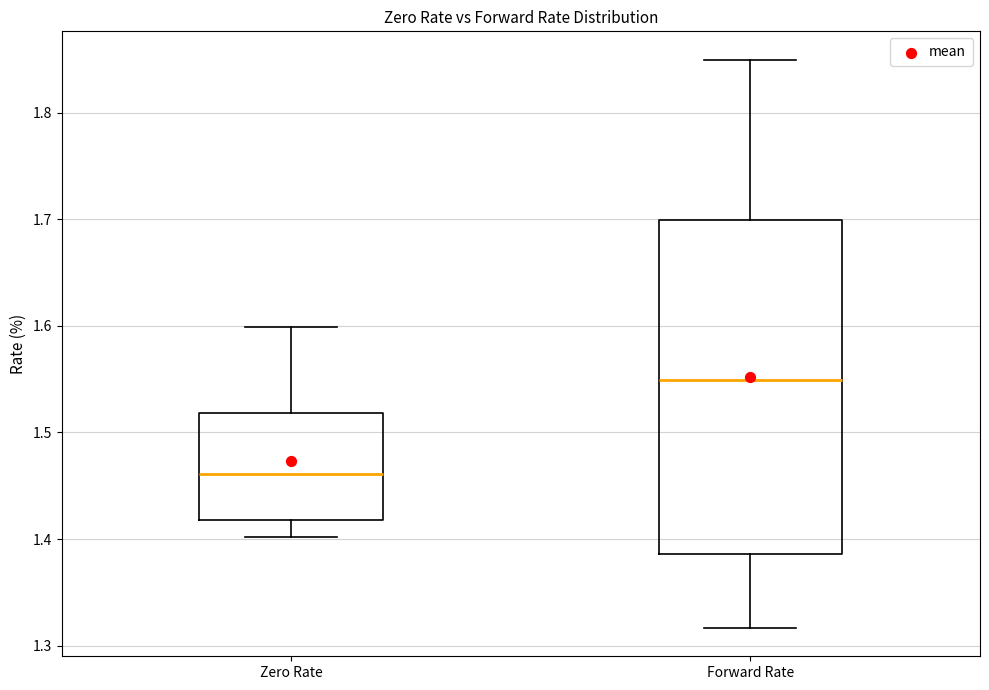

Where does the upper whisker of the box for Forward Rate end on the y-axis? The values are not printed on the chart, so give them approximately, as read against the axis.

1.85